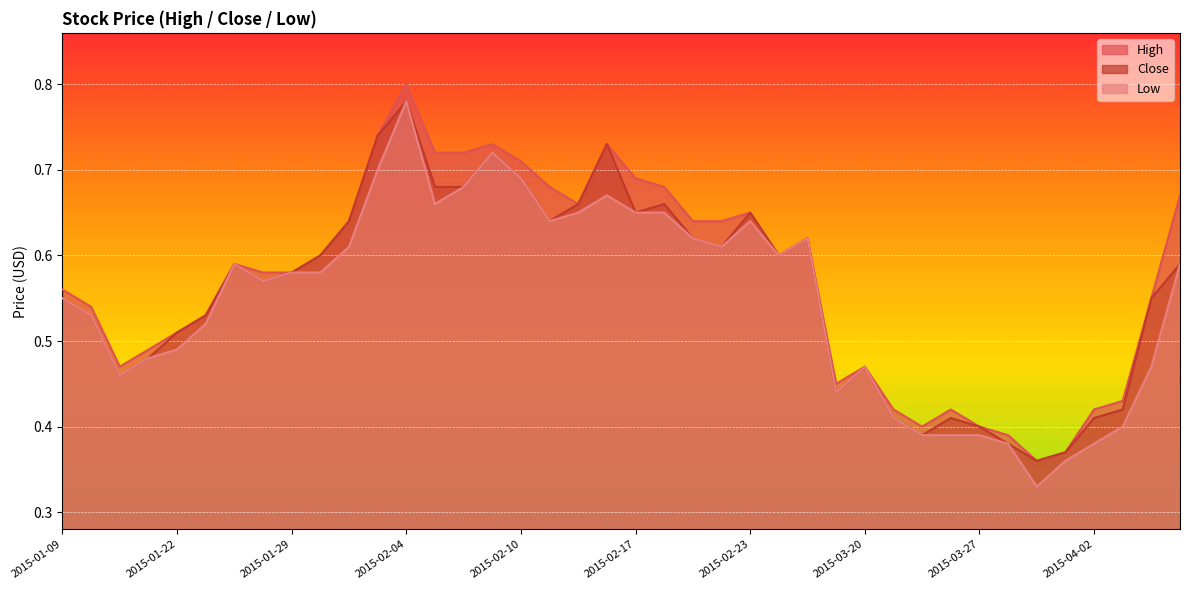

True or false: Close has a value of 0.7 at 2015-02-17.

True